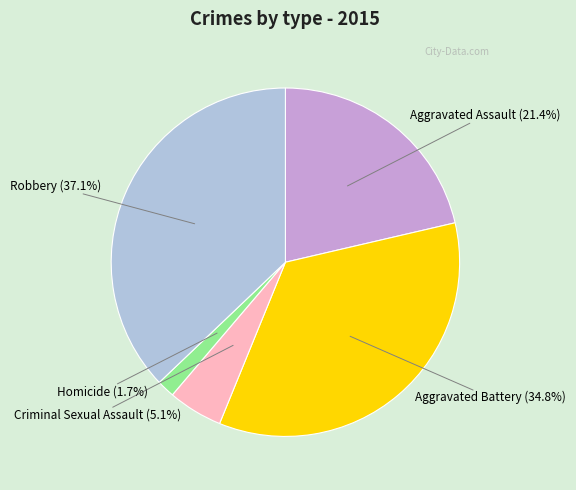

To the nearest percent, what is the difference between the Aggravated Assault and Criminal Sexual Assault slice percentages?

16%